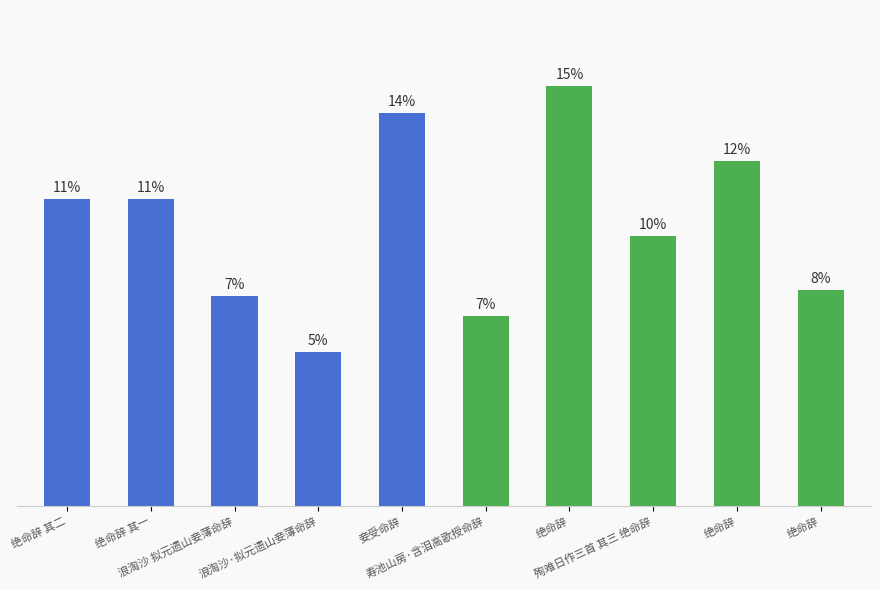

Is it true that the value at 绝命辞 其二 is 201113?

False